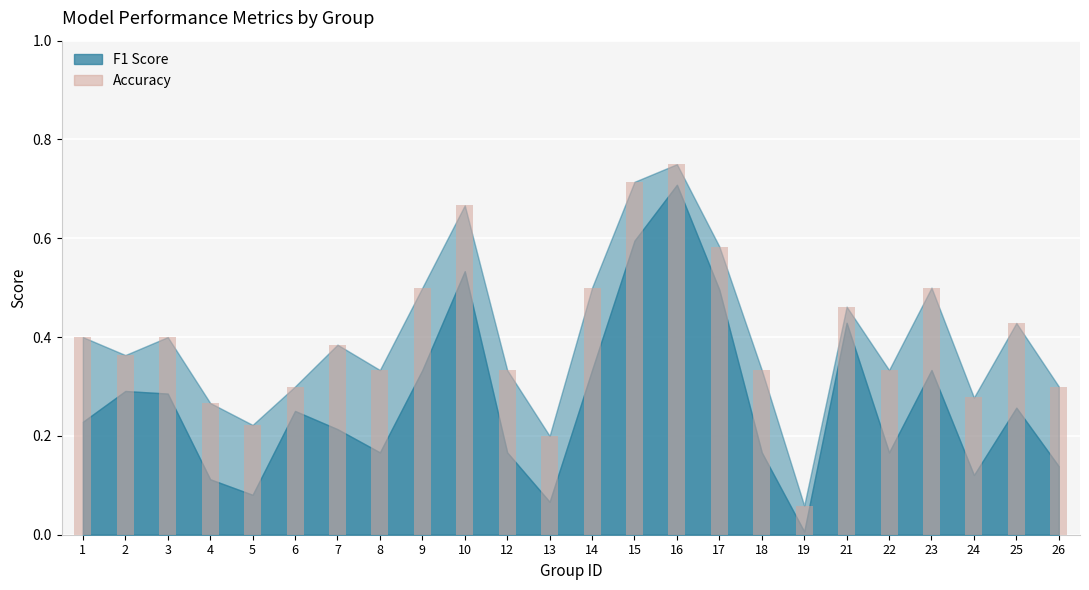

What is the sum of all values?

9.6